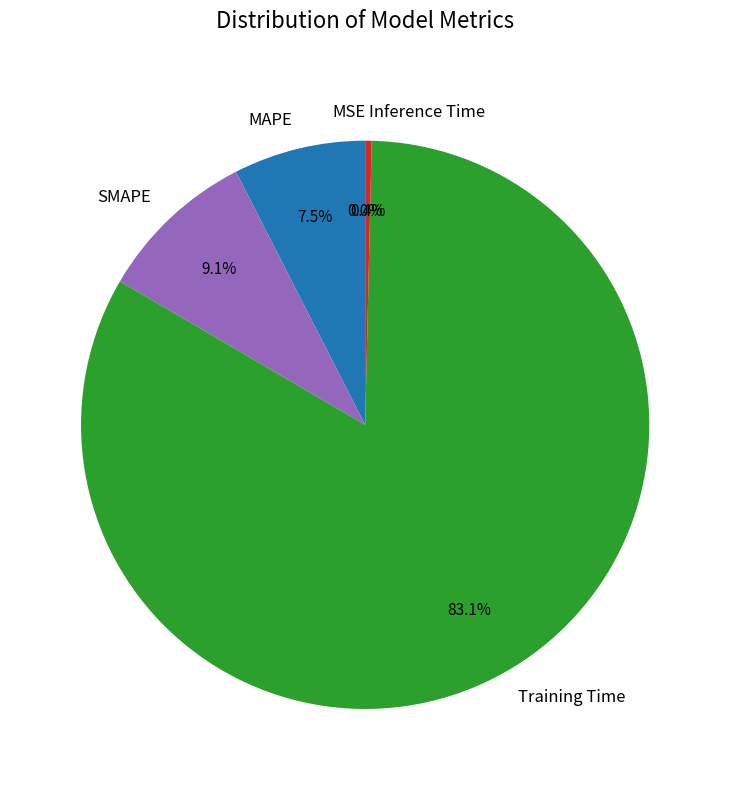

Which category has the biggest portion of the pie?

Training Time